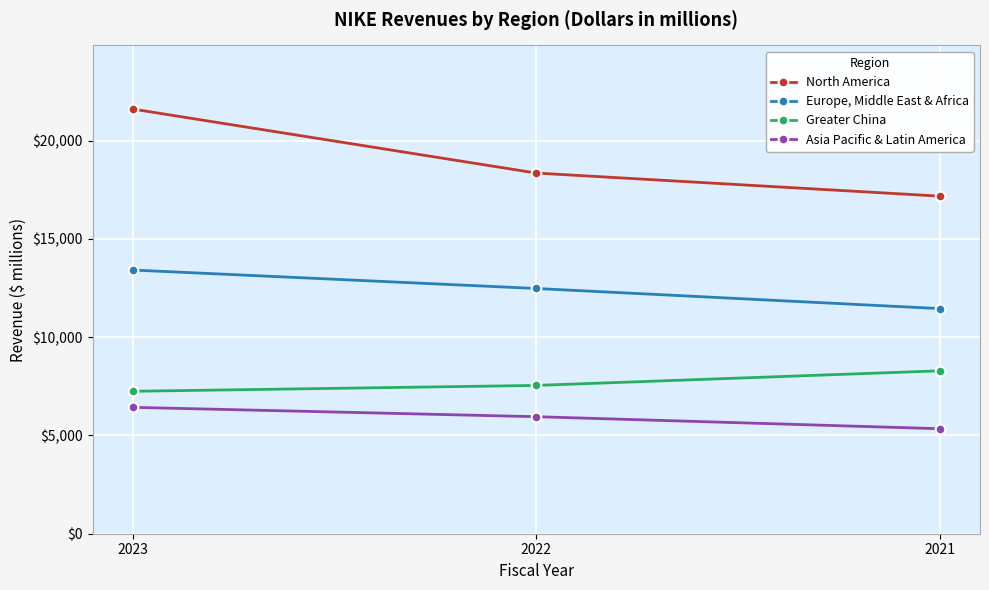

Reading left to right, list all the values displayed in this chart.

North America: 21608	18353	17179
Europe, Middle East & Africa: 13418	12479	11456
Greater China: 7248	7547	8290
Asia Pacific & Latin America: 6431	5955	5343